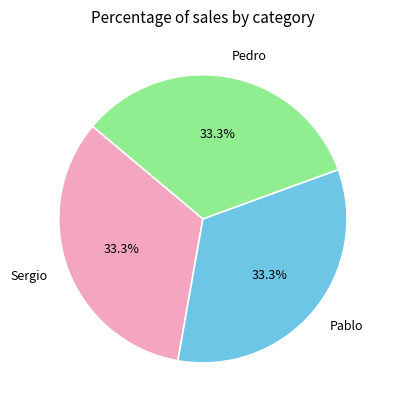

Combined, what portion of the pie is Pablo and Sergio?

66.7%